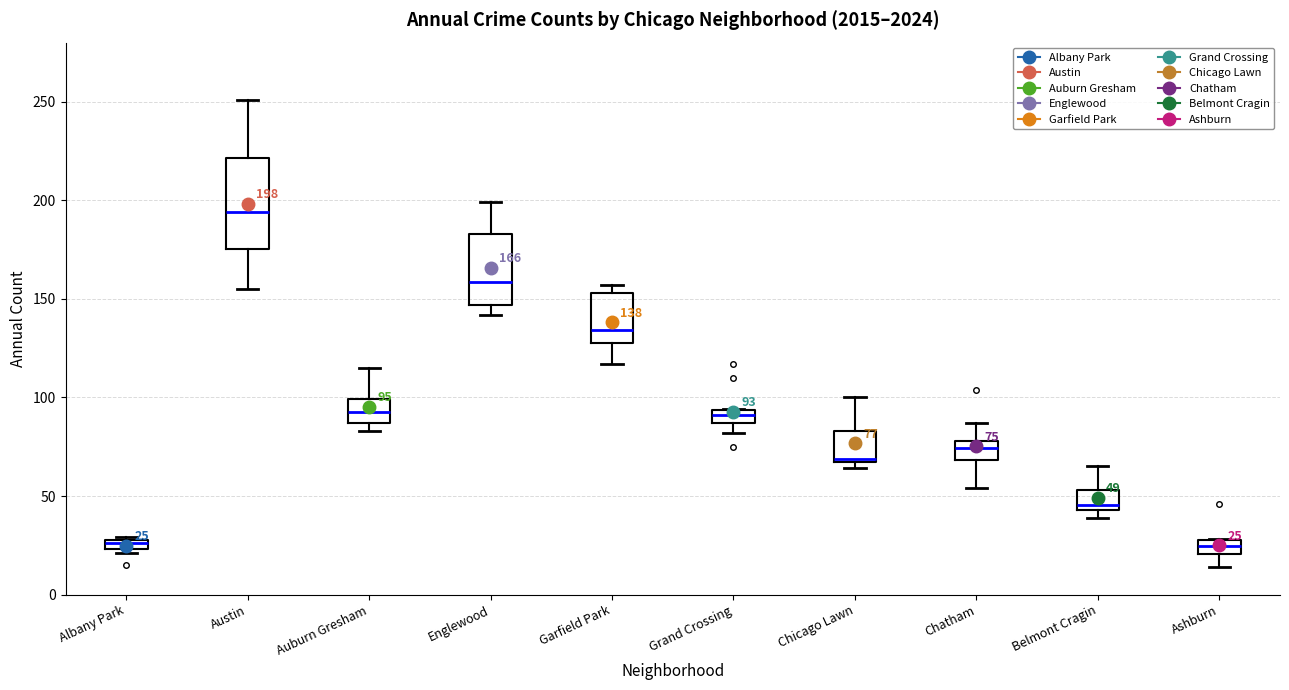

Which box is the tallest, from its lower edge to its upper edge?

Austin